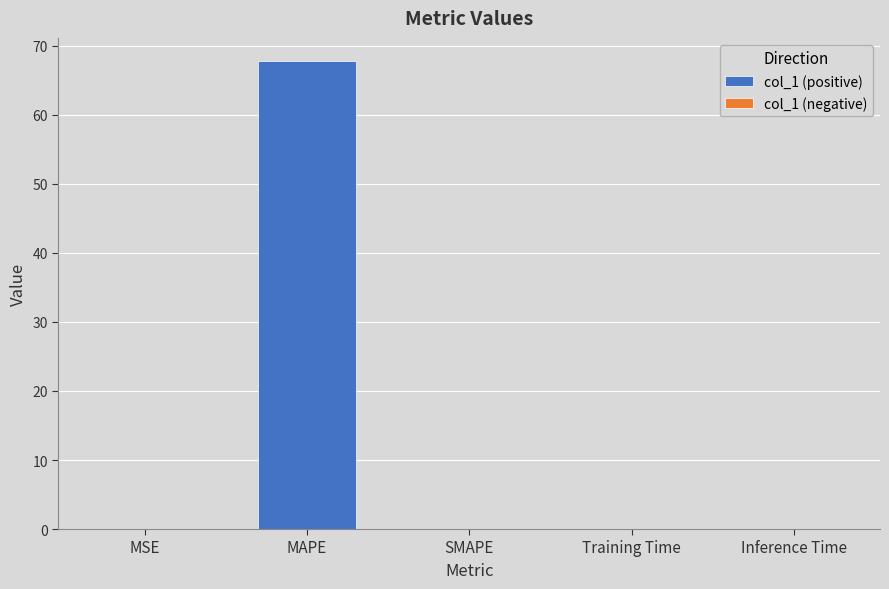

The chart shows a value of 46.8 at SMAPE. True or false?

False